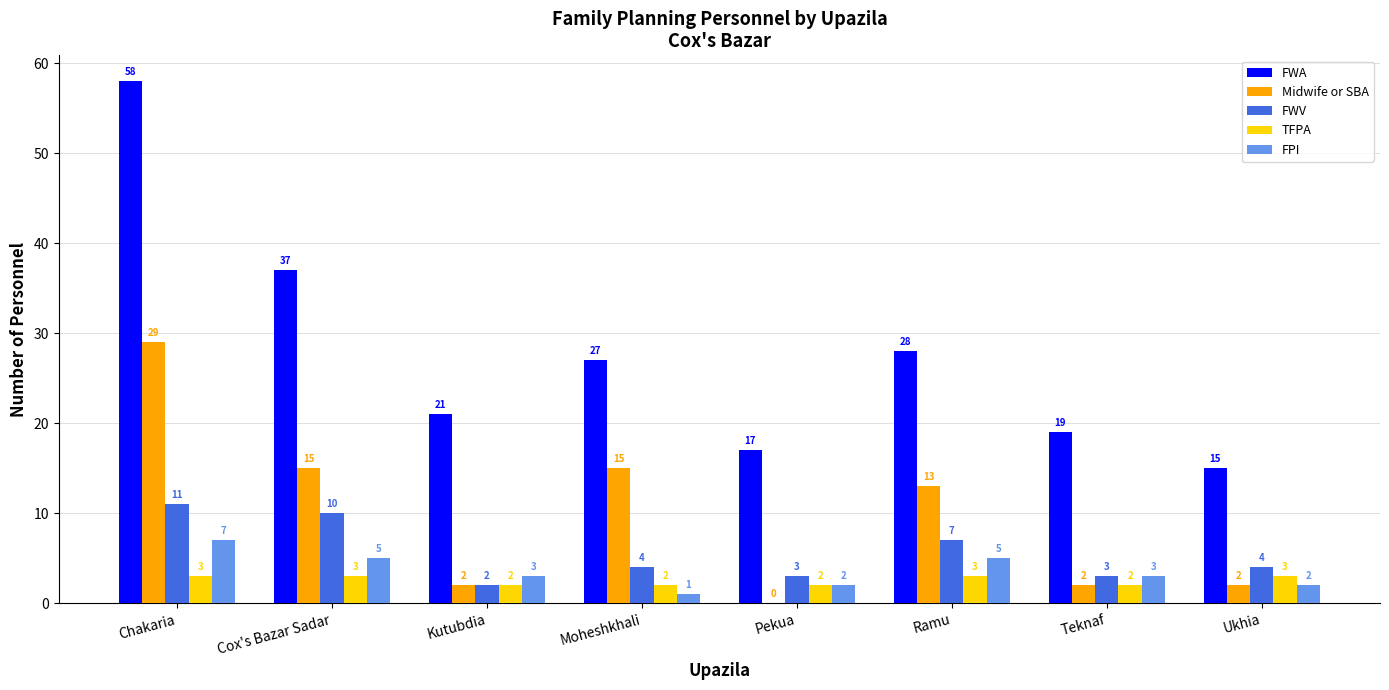

Is the value of FPI at Ramu greater than the value of FWV at Teknaf?

Yes